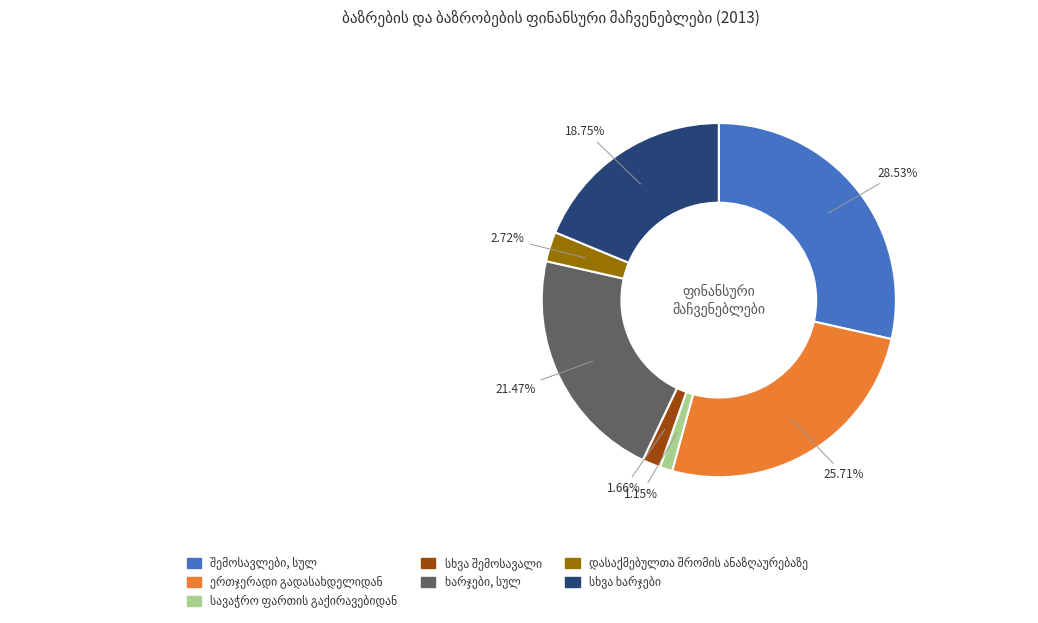

Is there any slice that represents more than half of the pie?

No